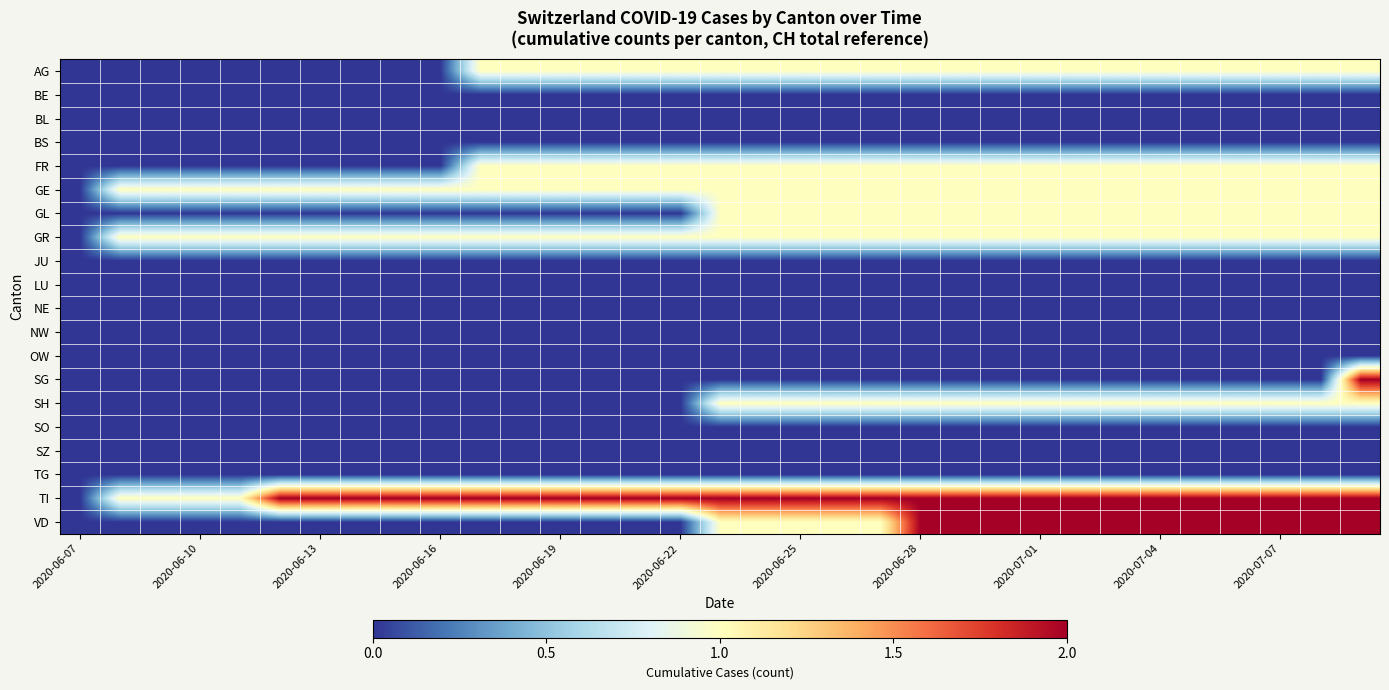

List the series in order of their peak value, lowest first.

BE, BL, BS, JU, LU, NE, NW, OW, SO, SZ, TG, AG, FR, GE, GL, GR, SH, SG, TI, VD